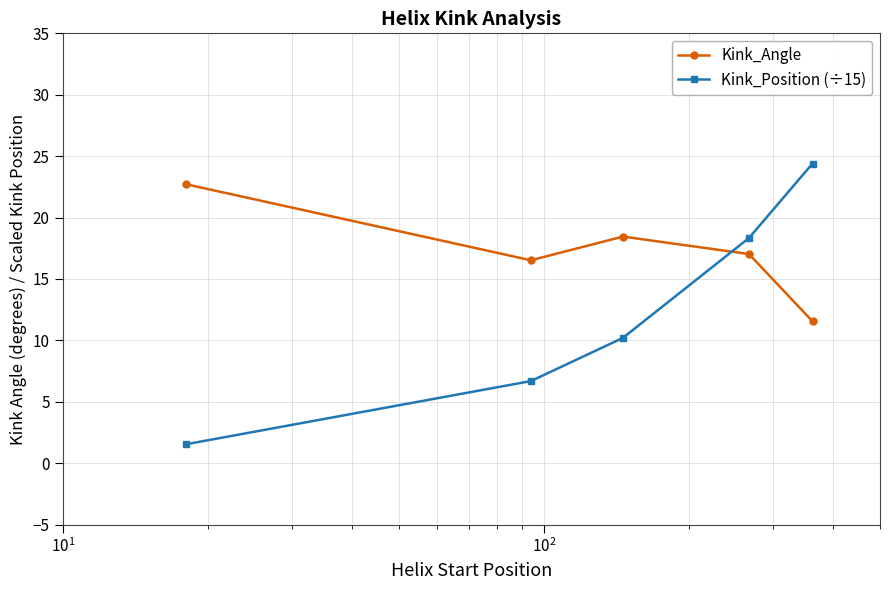

What are all the series names shown in the legend?

Kink_Angle, Kink_Position (÷15)